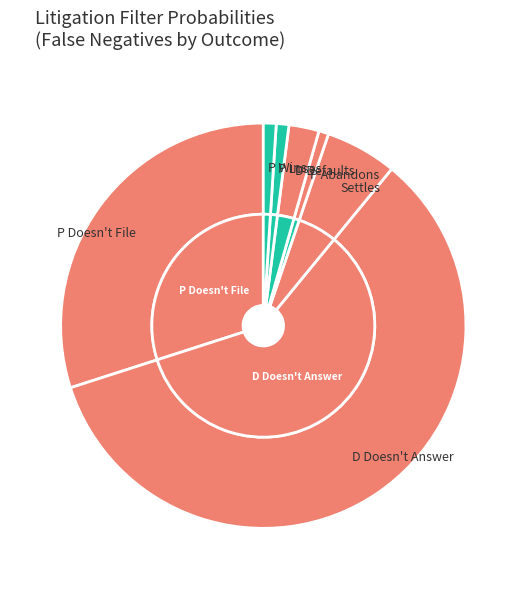

Between Settles and P Loses, which is larger?

Settles